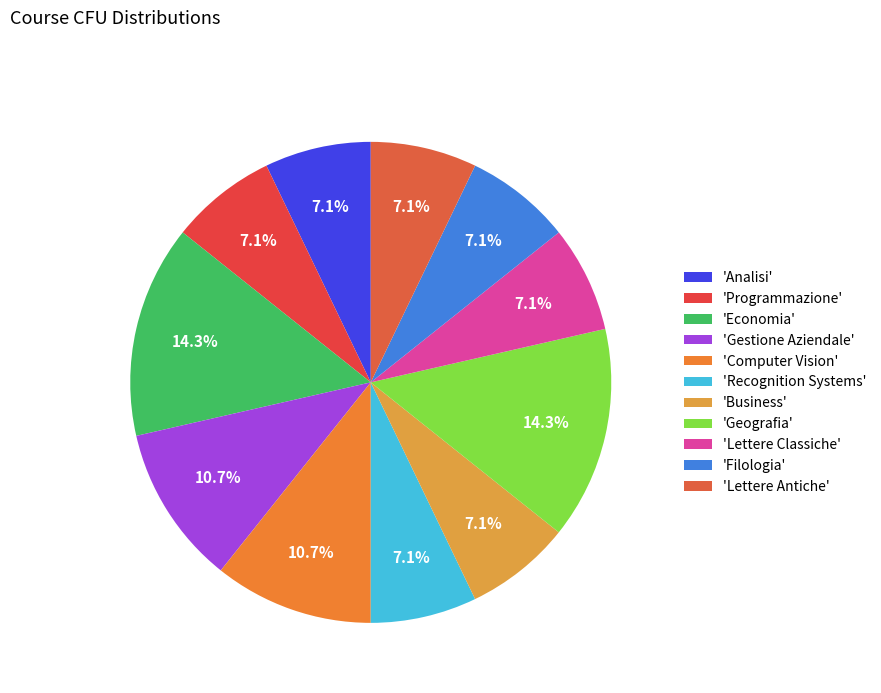

Which slice is the smallest?

Analisi